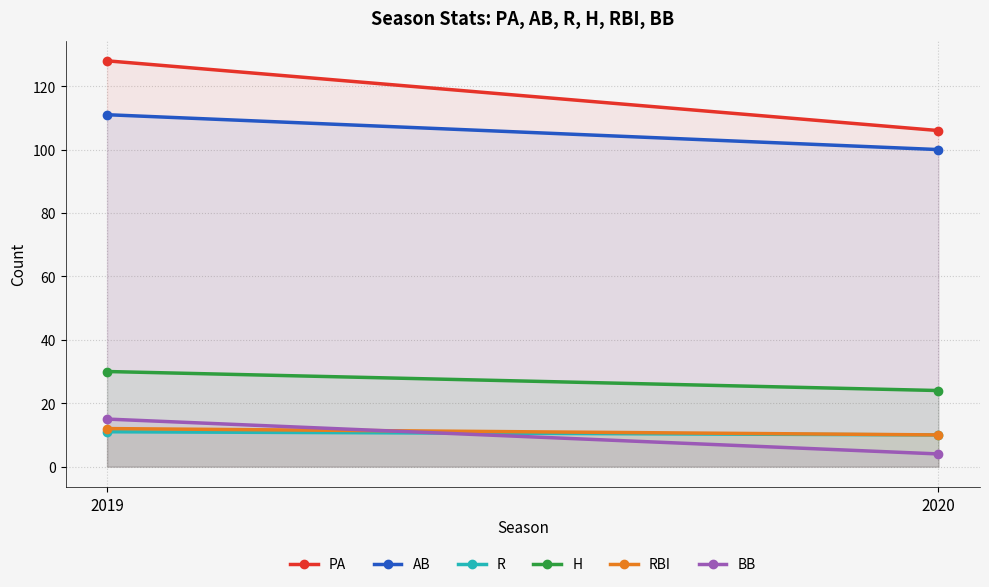

Does the chart have visible grid lines?

Yes